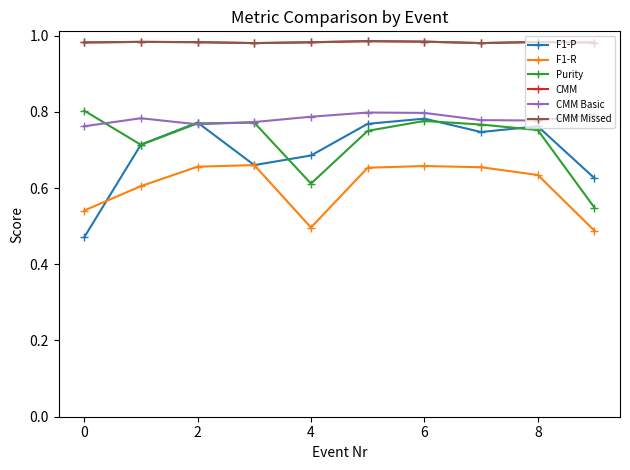

Which category has the highest value in the CMM series?

8